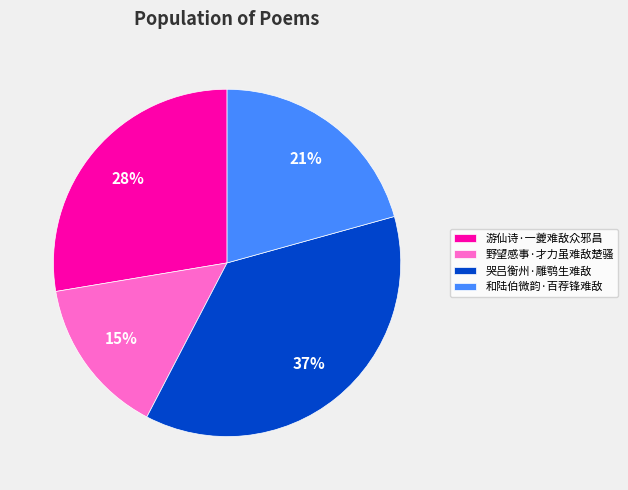

The 和陆伯微韵·百荐锋难敌 slice represents 21% of the pie. True or false?

True